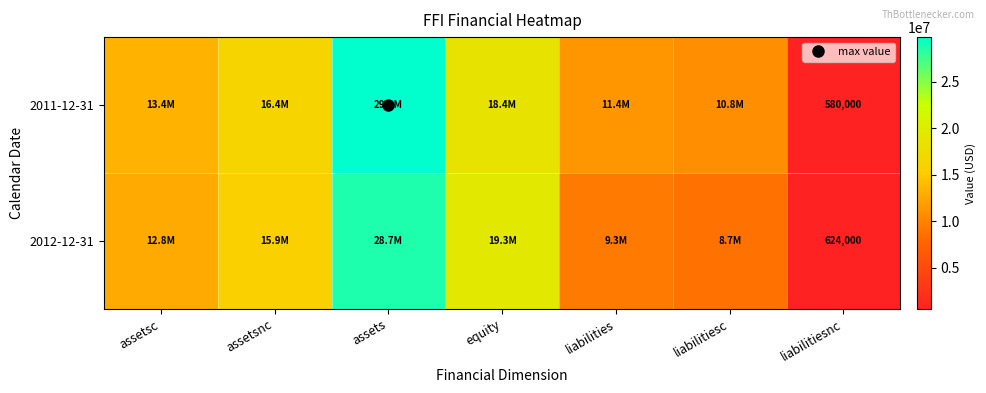

How many data points in 2012-12-31 are less than 12784000?

3